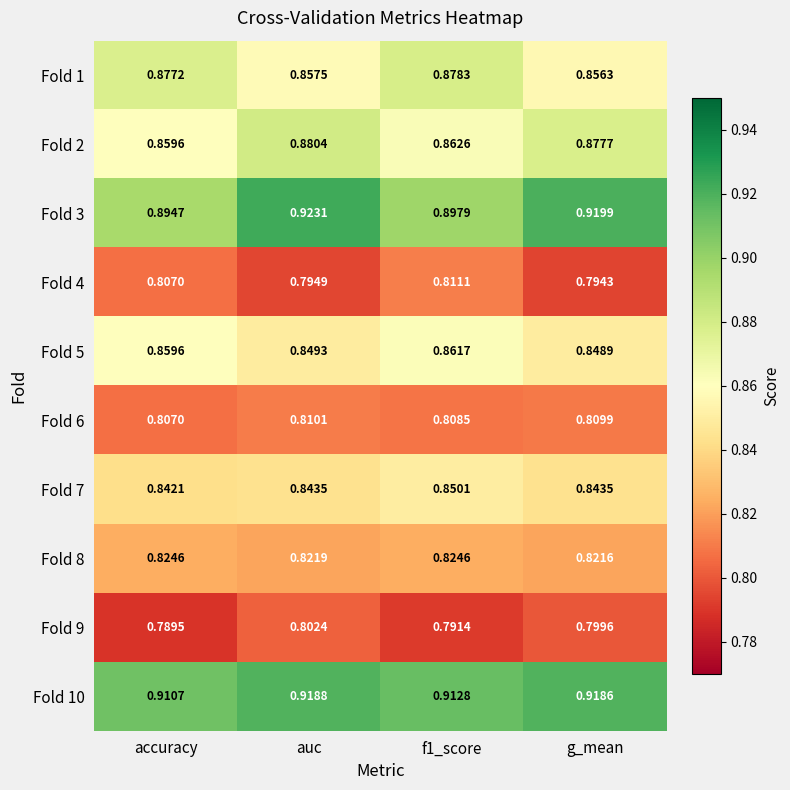

At which label is Fold 6 closest to 0?

accuracy